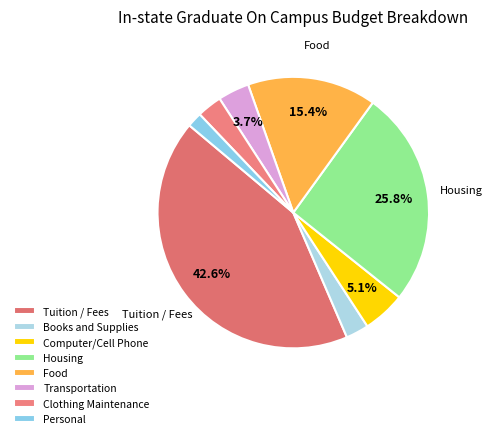

Count the number of slices in the pie.

8